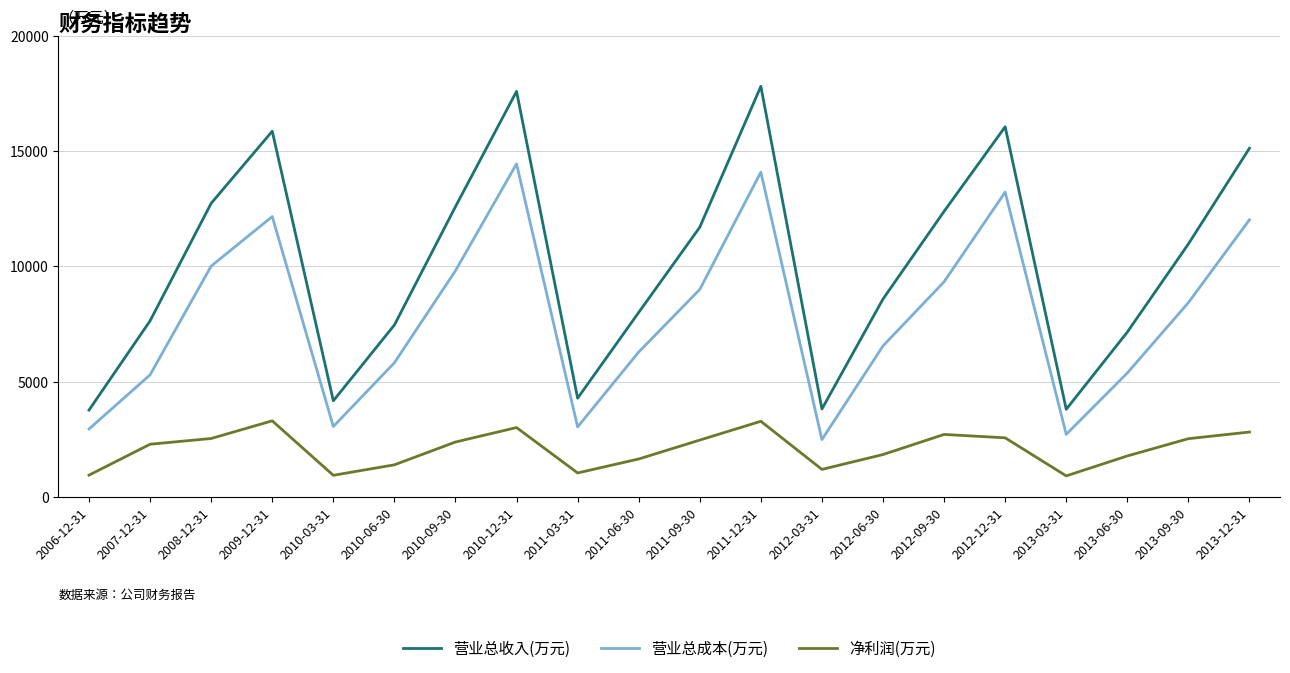

How many lines are shown in the chart?

3